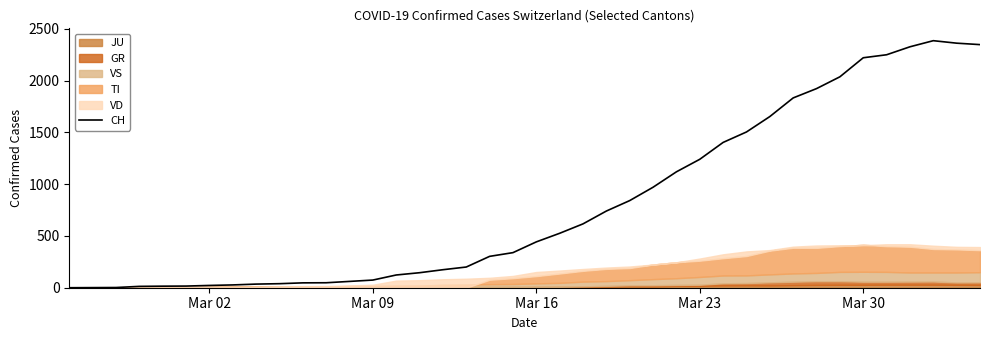

What is the maximum value for CH?

2387